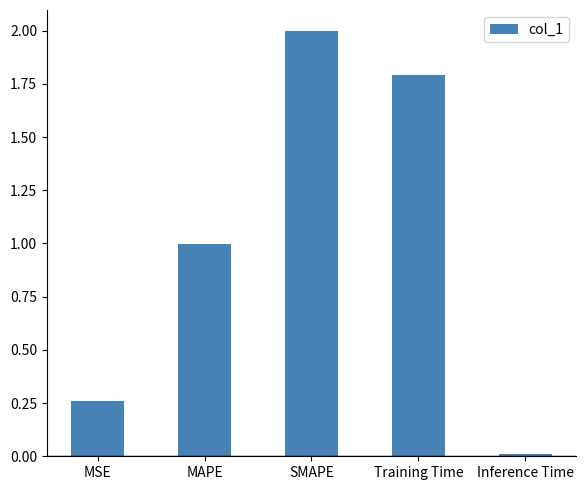

What is the label of the 2nd bar from the right?

Training Time